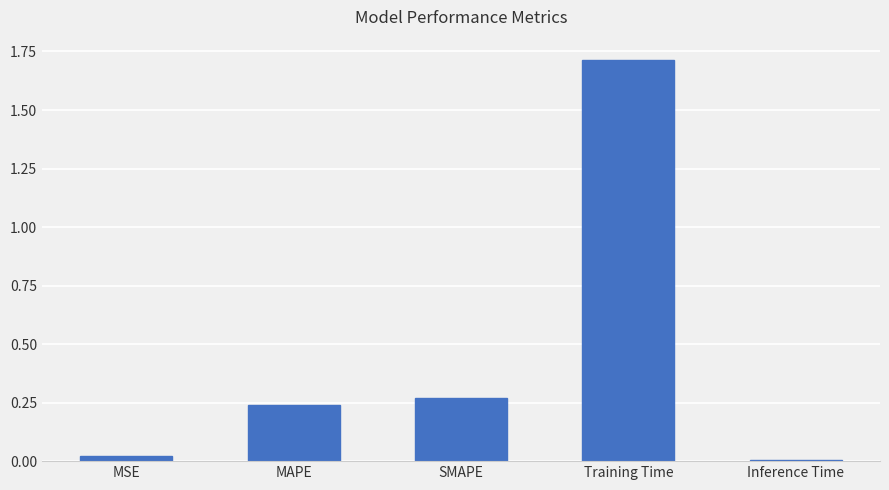

Is it true that the value at MSE is 0.0?

True